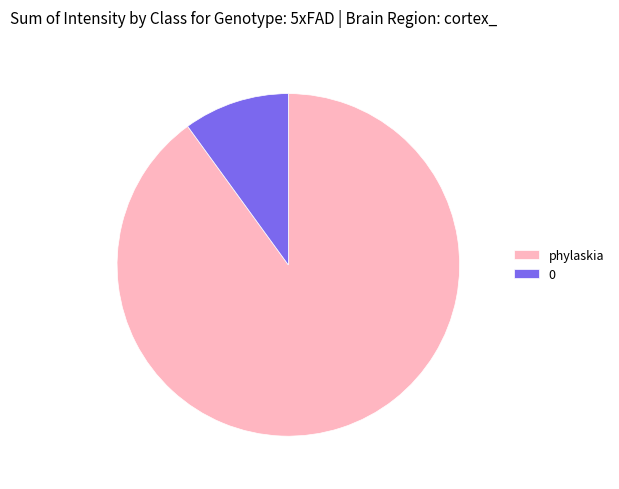

Is 0 the majority of the pie?

No